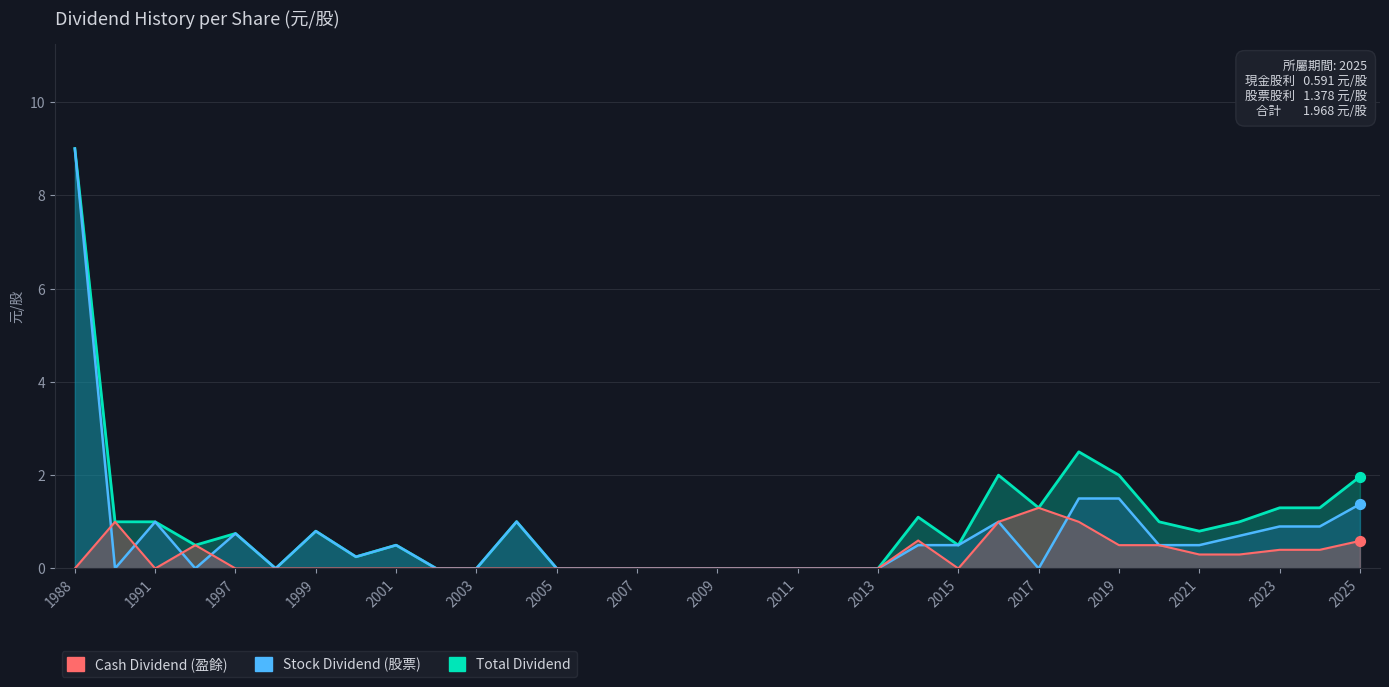

Which series has the largest total across all categories?

Total Dividend